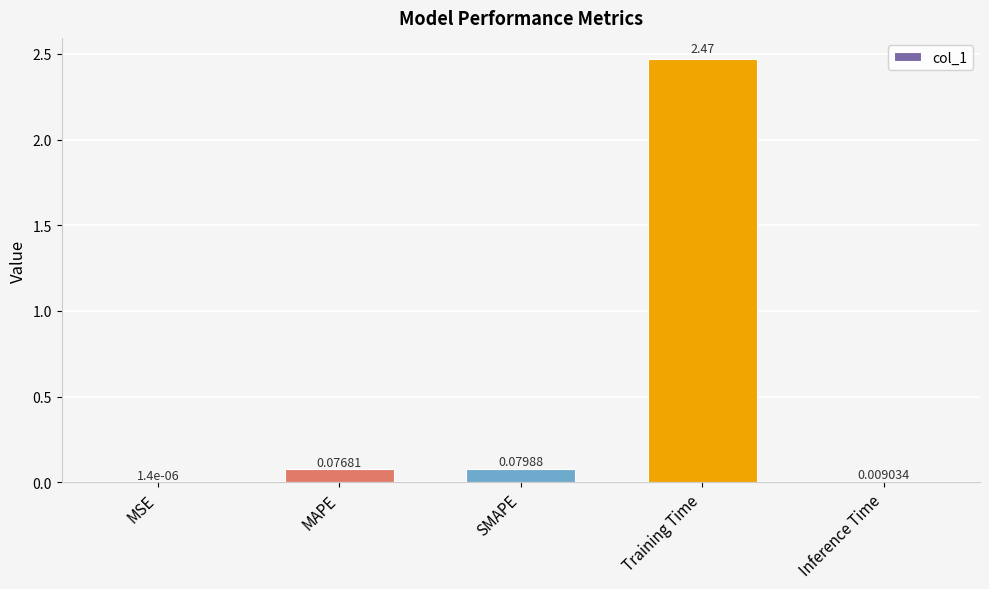

Where is the data nearest to the value 1?

SMAPE